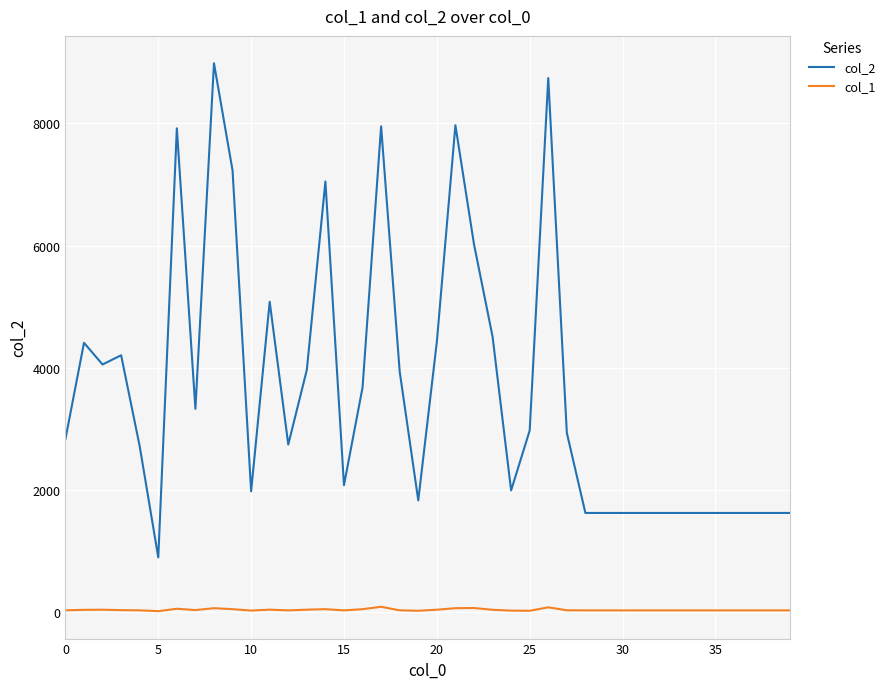

What is the maximum value shown in the chart?

8984